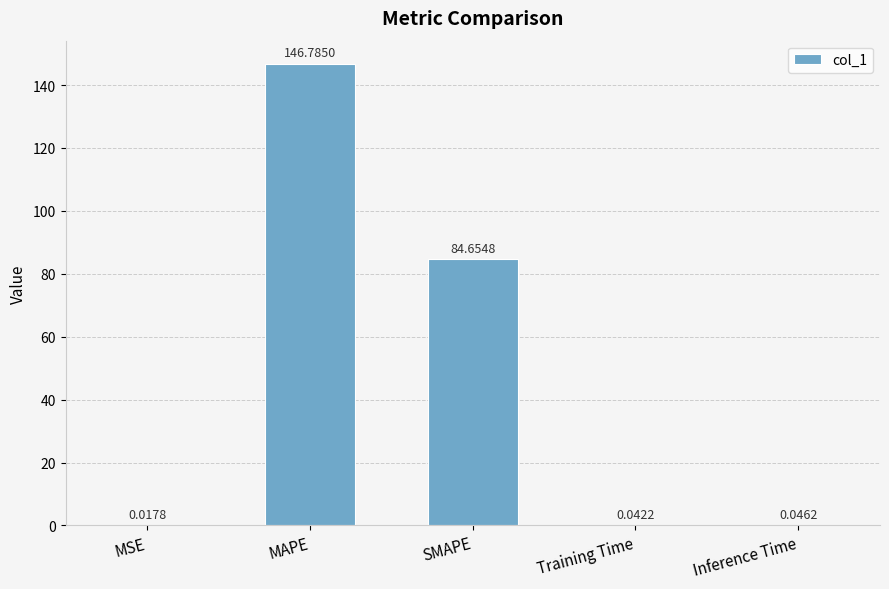

At which label is the value closest to 73?

SMAPE